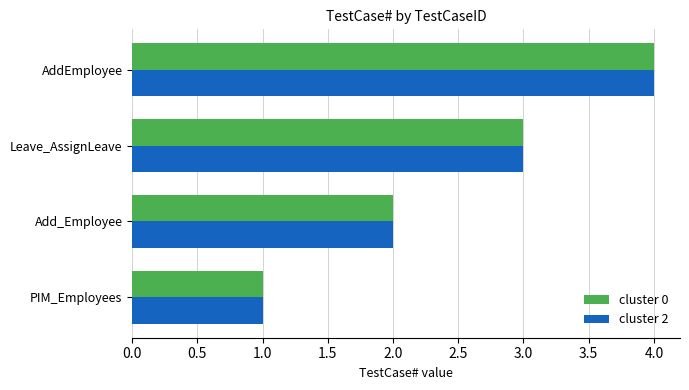

What is the sum of all cluster 0 values?

10